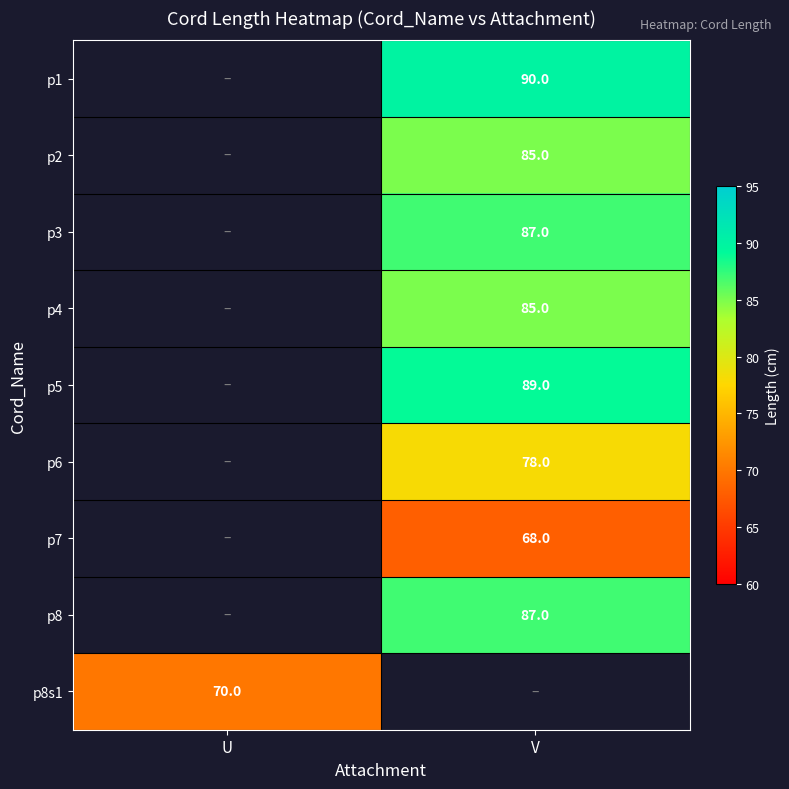

Is the value of p8s1 at U greater than the value of p1 at V?

No